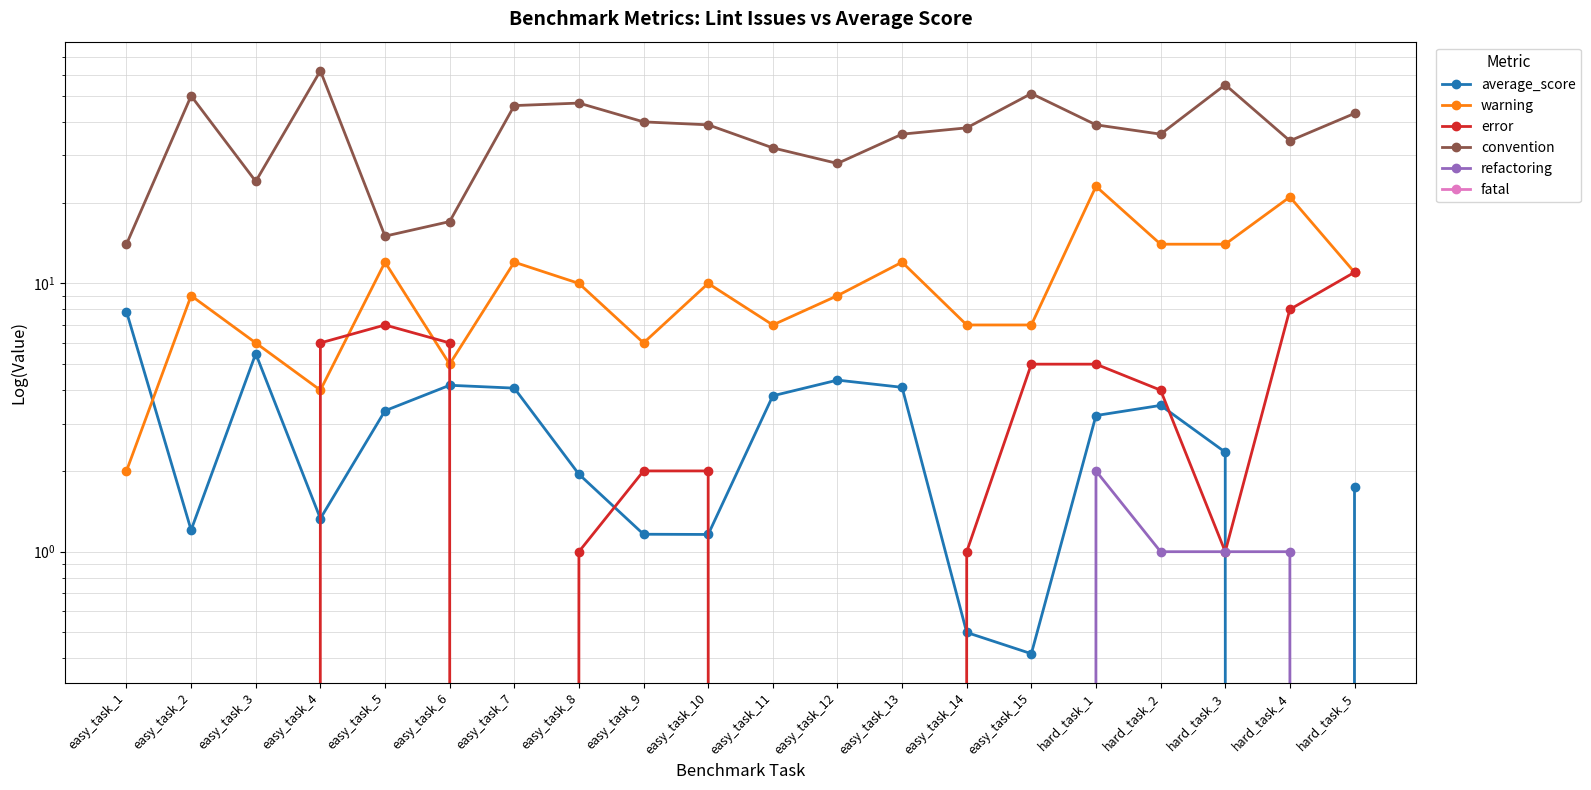

At which category is the sum across all series the highest?

hard_task_3